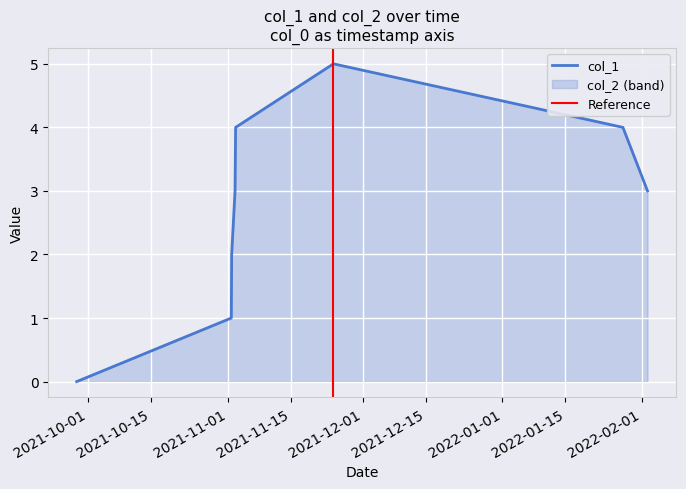

Reading left to right, what are all the values shown in this chart?

0	1	2	3	4	5	4	3